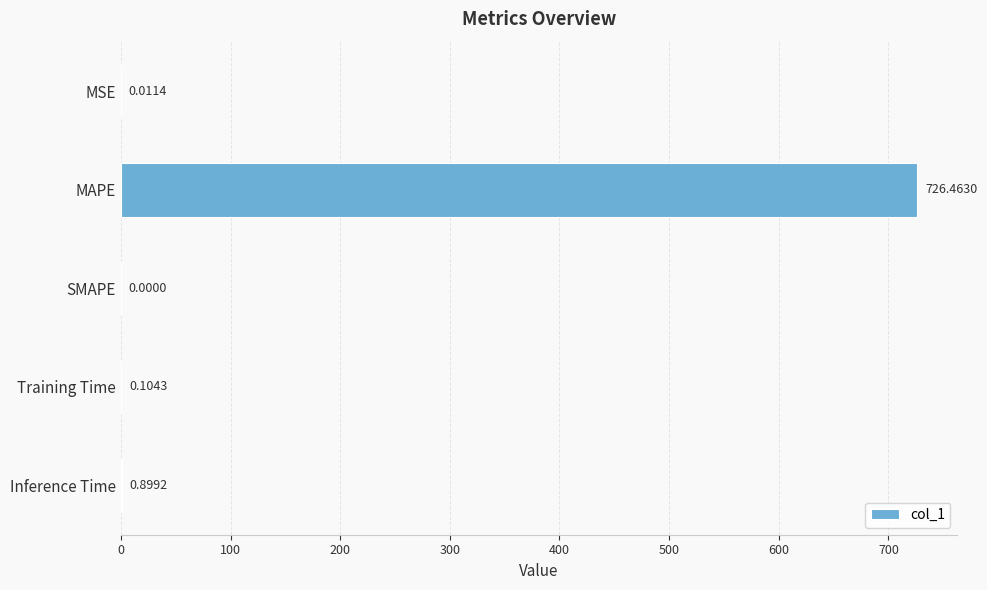

Which label corresponds to the largest value in the chart?

MAPE